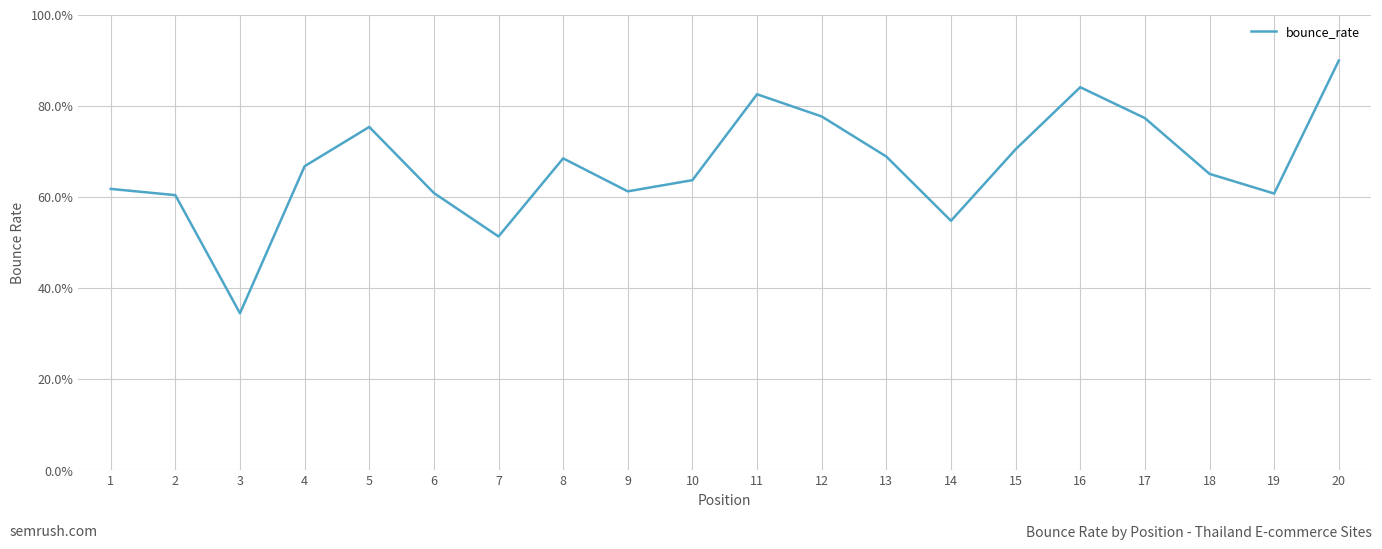

What is the change in value from 4 to 12?

+0.1